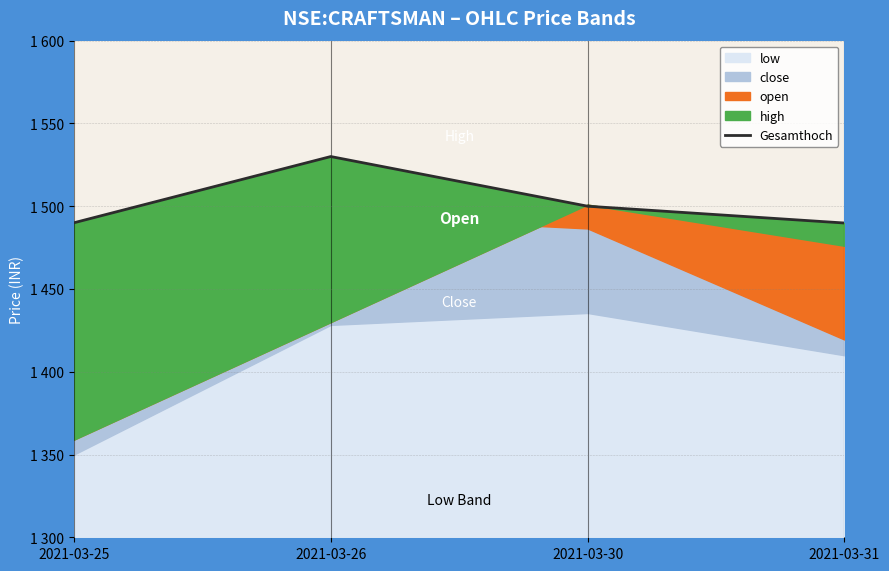

List the labels in order of value, largest first.

2021-03-26, 2021-03-30, 2021-03-25, 2021-03-31